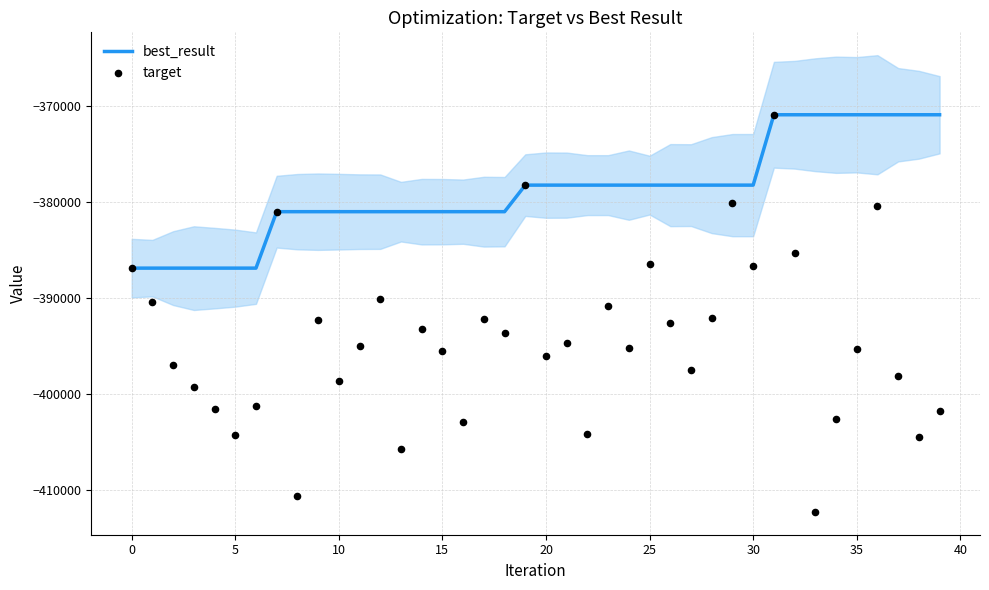

Which series has the widest spread of Y values?

target